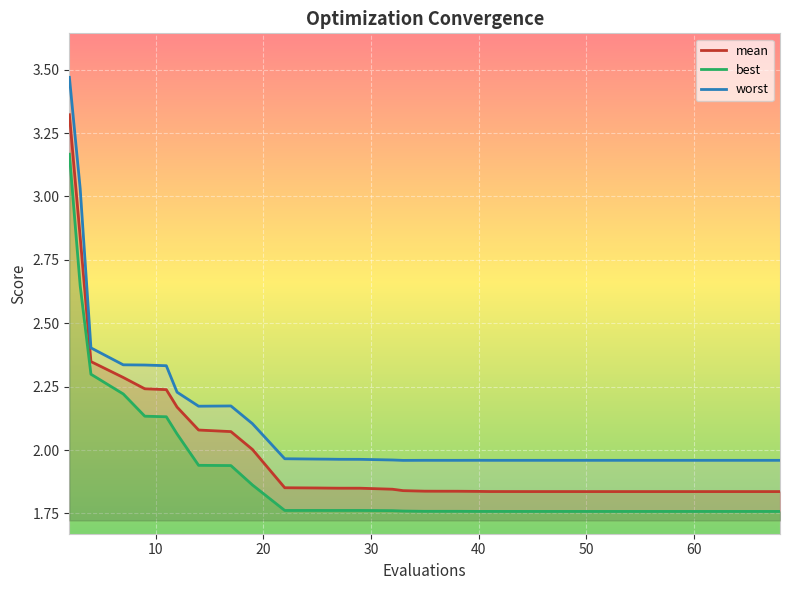

True or false: mean and worst intersect in this chart.

False